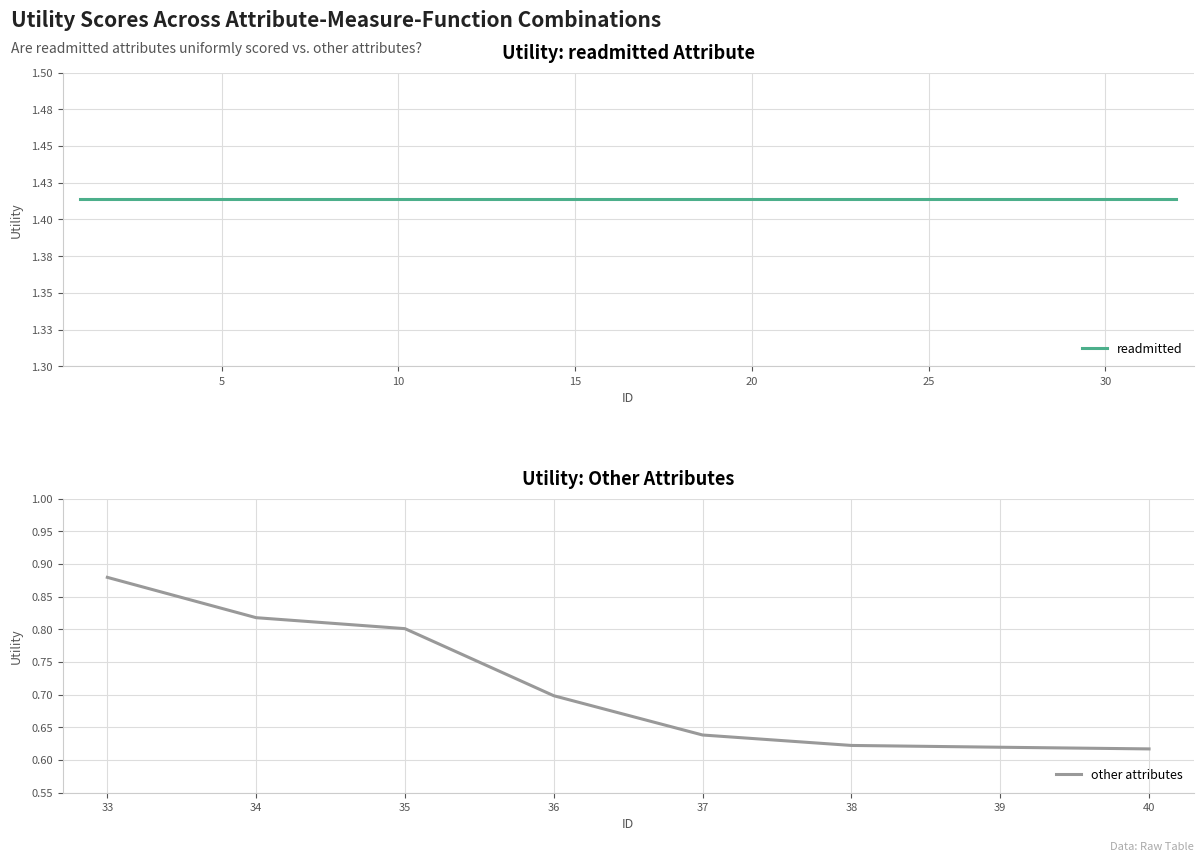

Which category has the highest value in the other attributes series?

33